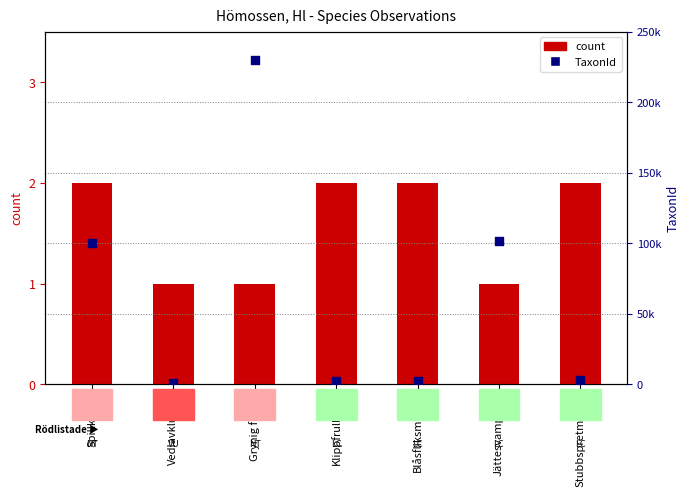

Which series contains the lowest Y value?

count